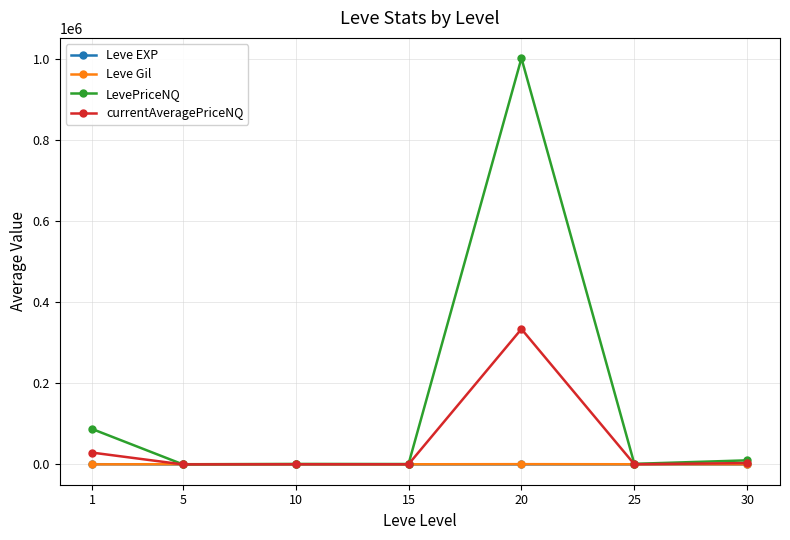

What is the smallest value displayed?

2.3